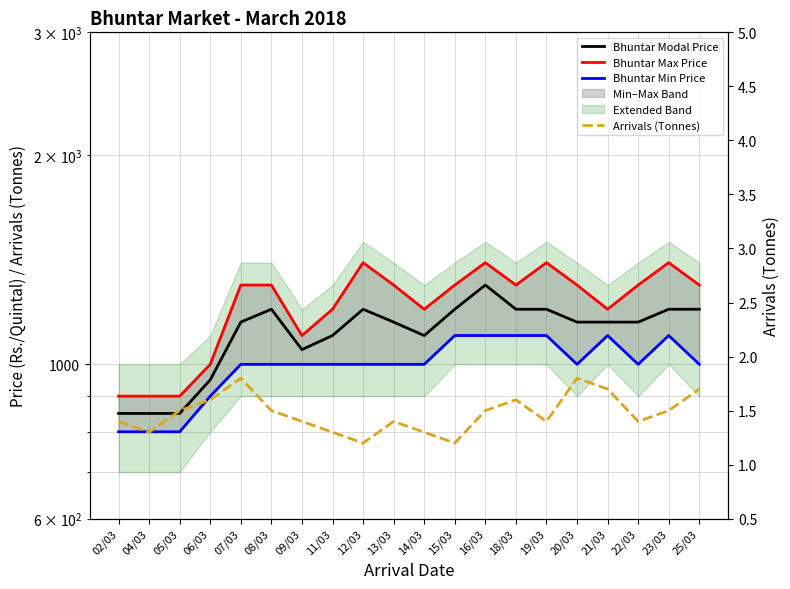

Which has a higher value, 25/03 or 15/03?

25/03